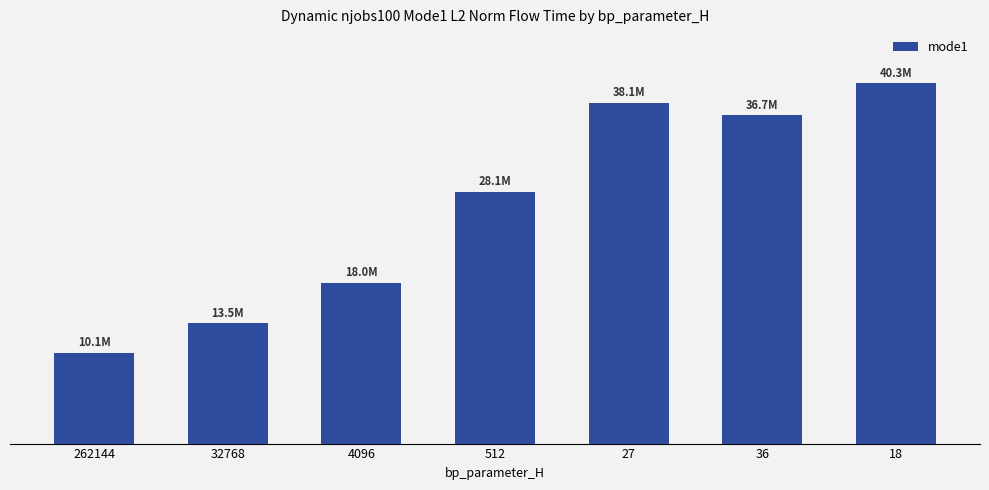

Is it true that the value at 4096 is 17989763.7?

True